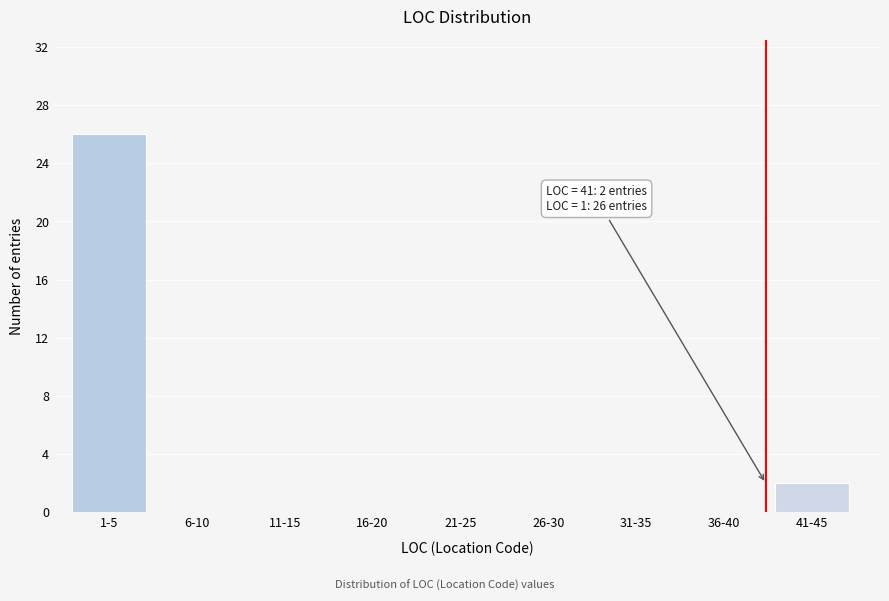

Reading left to right, list all the values displayed in this chart.

1-5=26	6-10=0	11-15=0	16-20=0	21-25=0	26-30=0	31-35=0	36-40=0	41-45=2